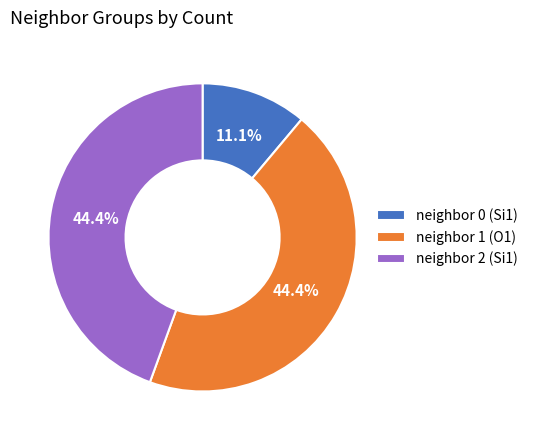

What is the ratio of the value at neighbor 1 (O1) to the value at neighbor 0 (Si1)?

4.0